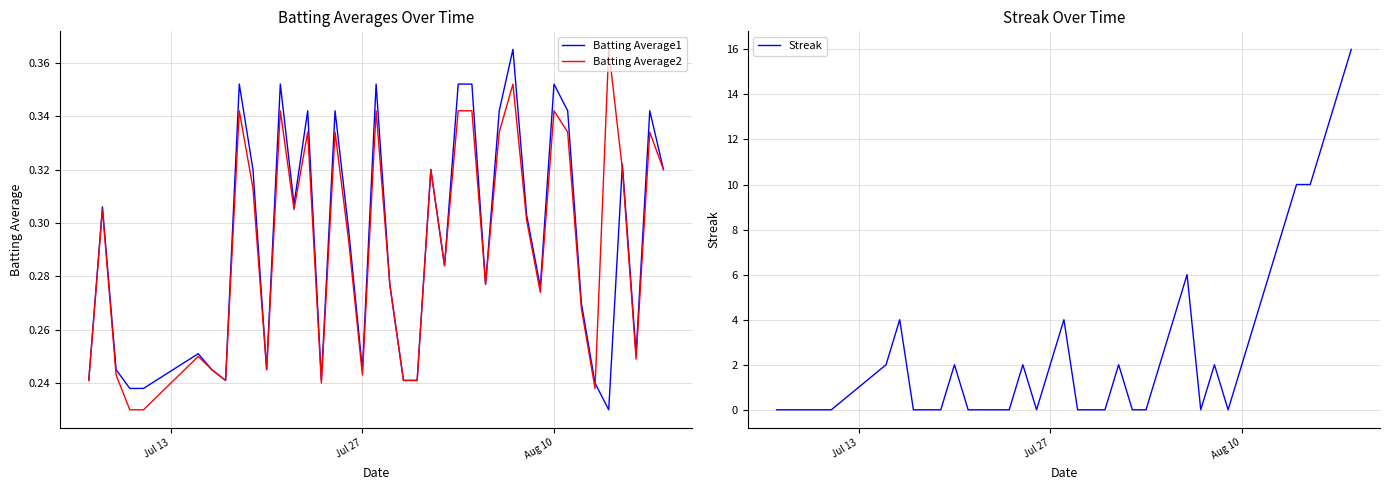

Which series ends up on top after the final intersection of Batting Average1 and Streak?

Streak